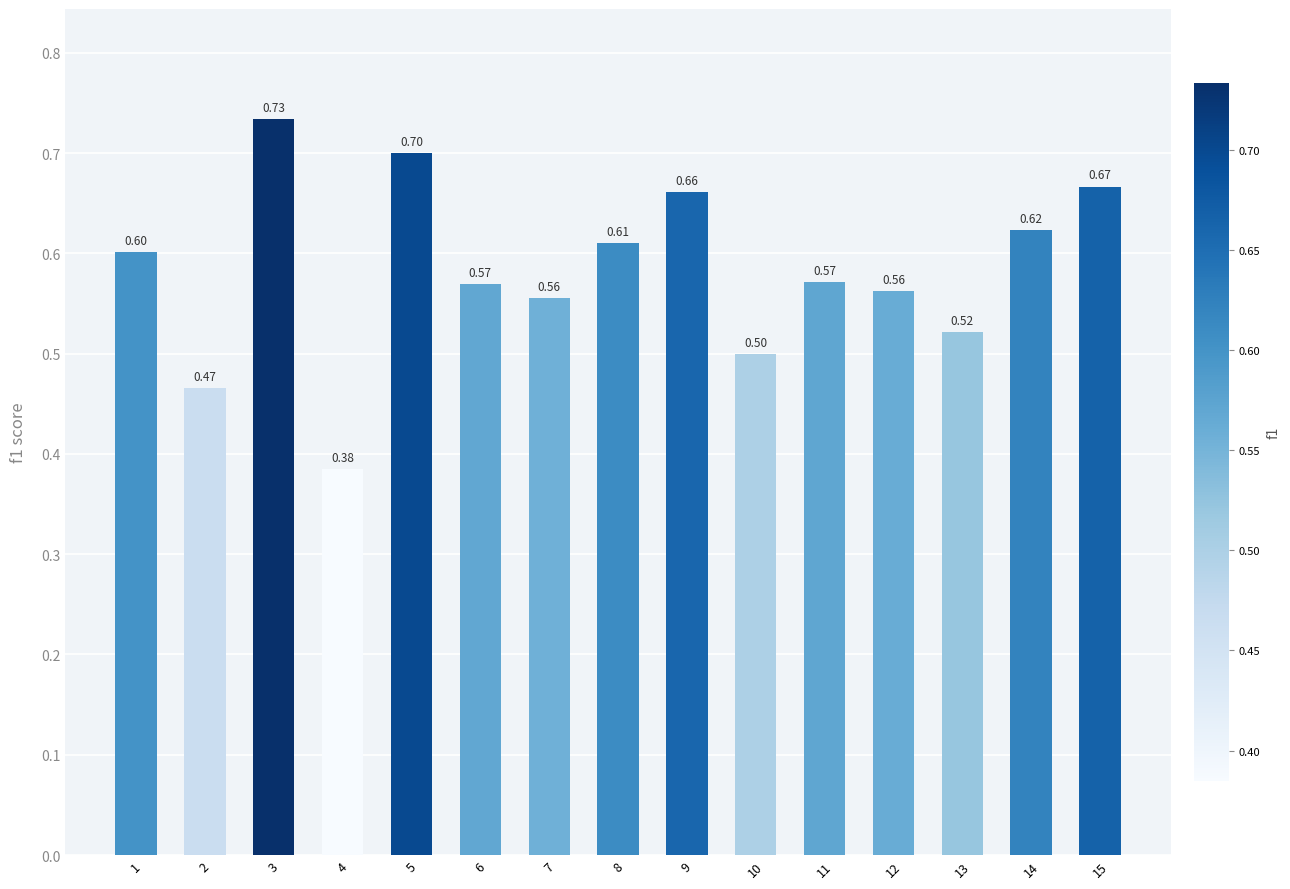

What is the value of the 1st bar from the left?

0.6